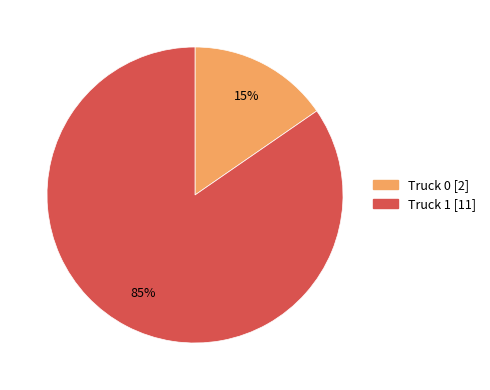

To the nearest percent, what is the combined percentage of Truck 1 and Truck 0?

100%